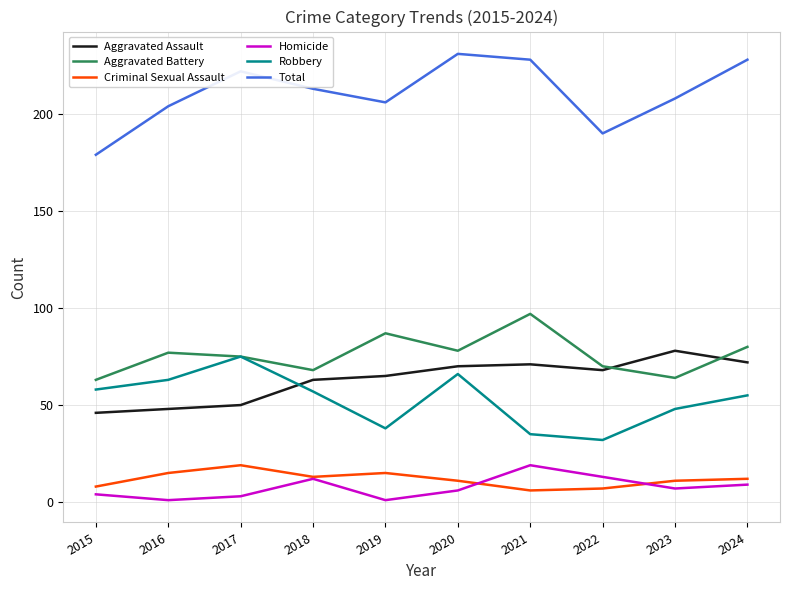

True or false: Aggravated Battery and Total cross at least once.

False